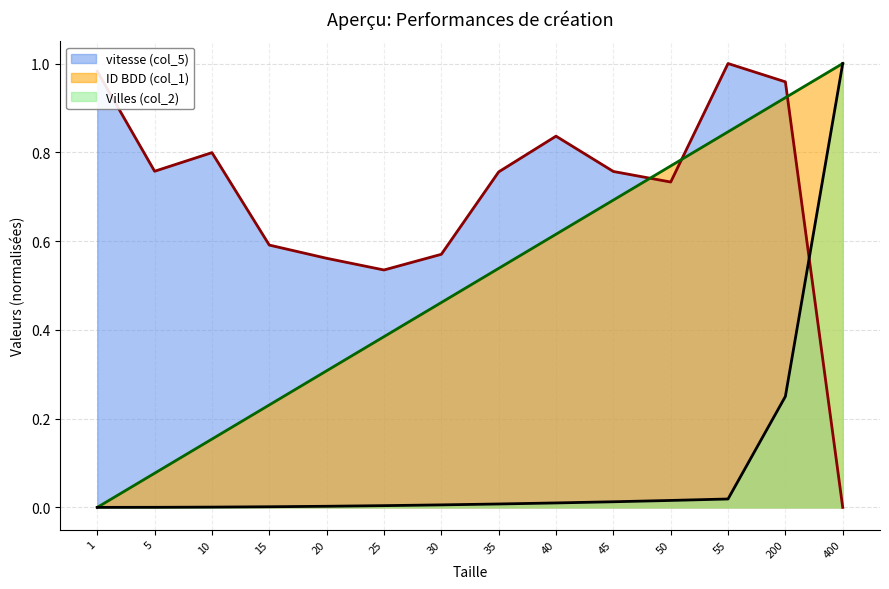

What is the value of the Villes (col_2) point at the 13th from the left?

0.2